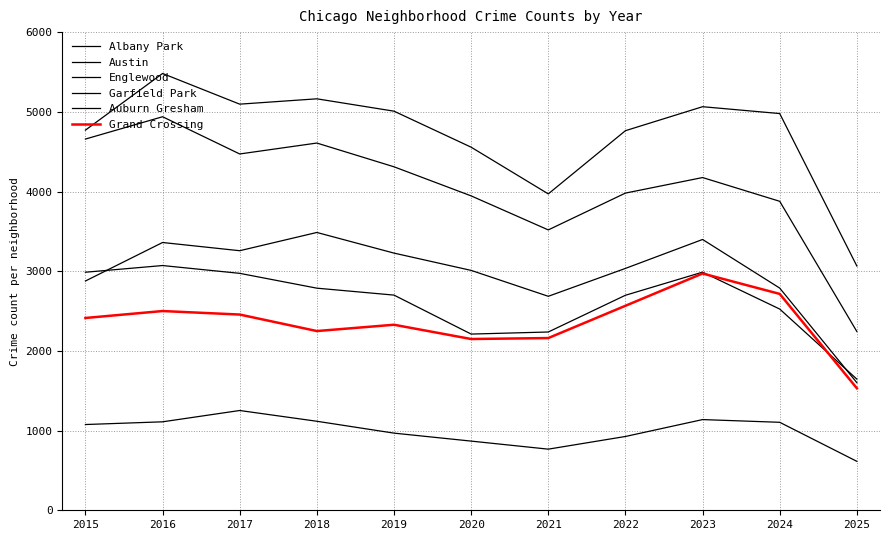

How many lines are shown in the chart?

6